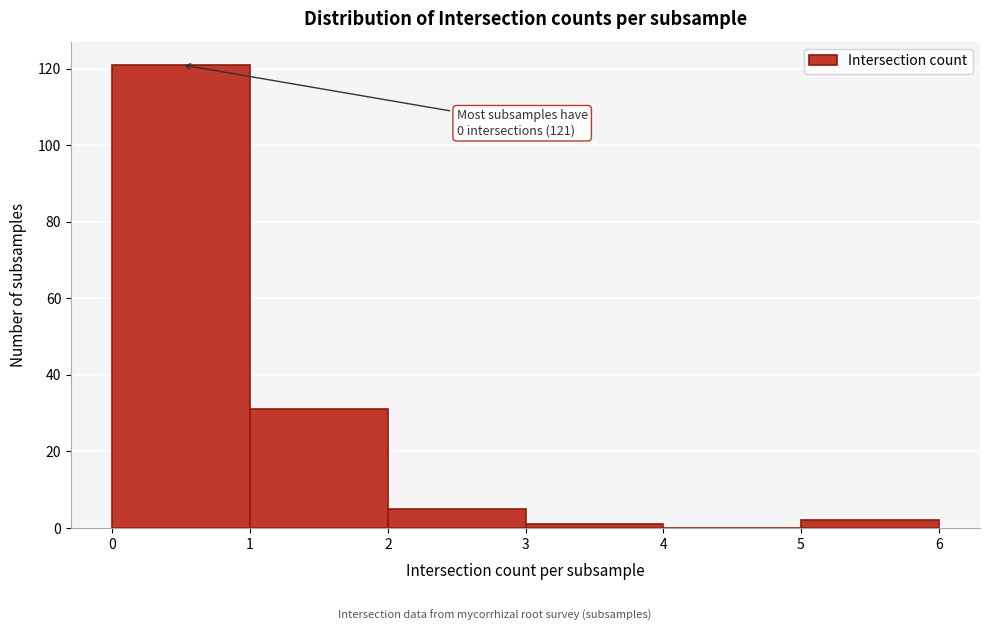

Which range on the x-axis has the tallest bar?

0 to 1